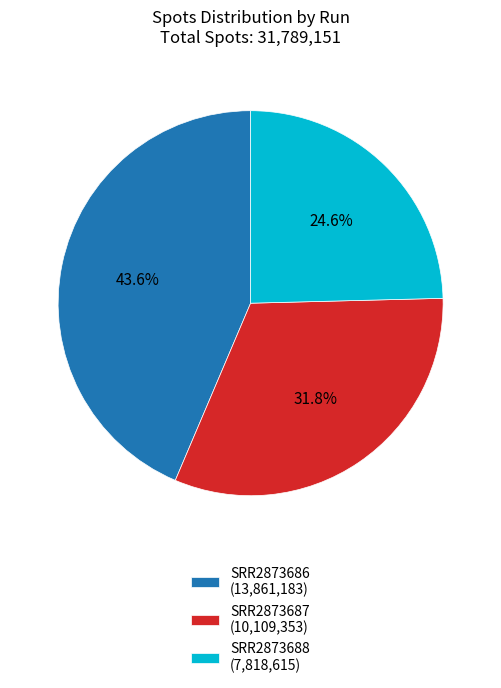

True or false: SRR2873687 accounts for 18% of the total.

False